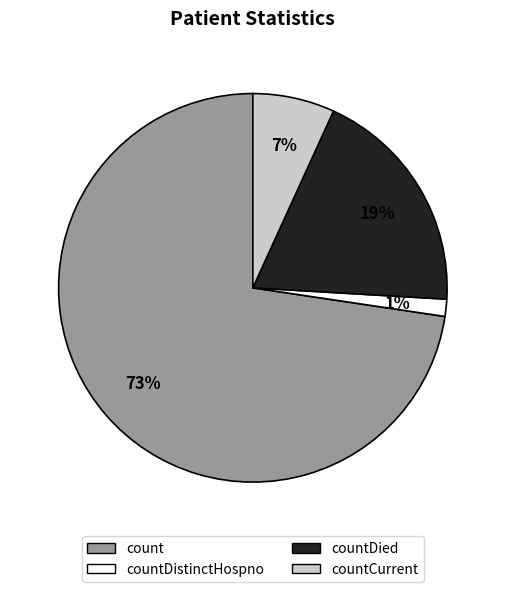

True or false: countCurrent accounts for 7% of the total.

True